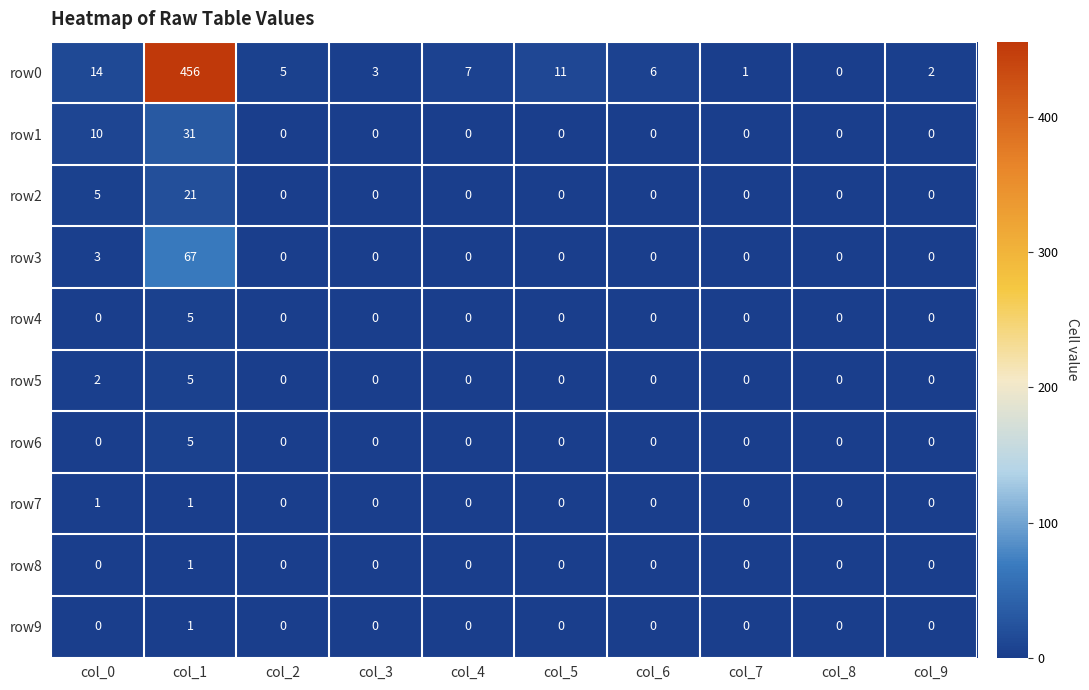

What is the sum of all row5 values?

7